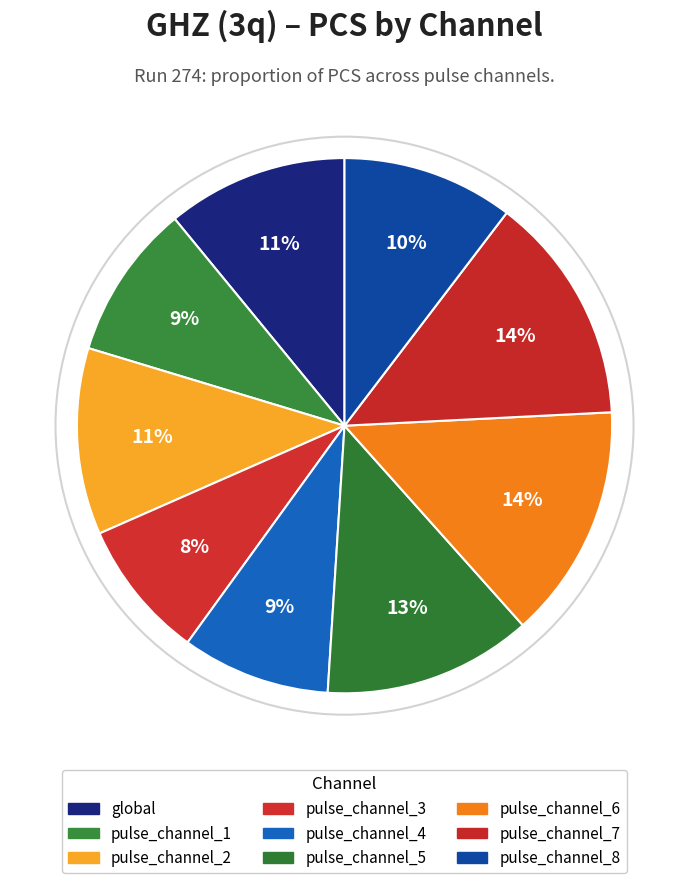

What percentage is the pulse_channel_3 slice, to the nearest percent?

8%